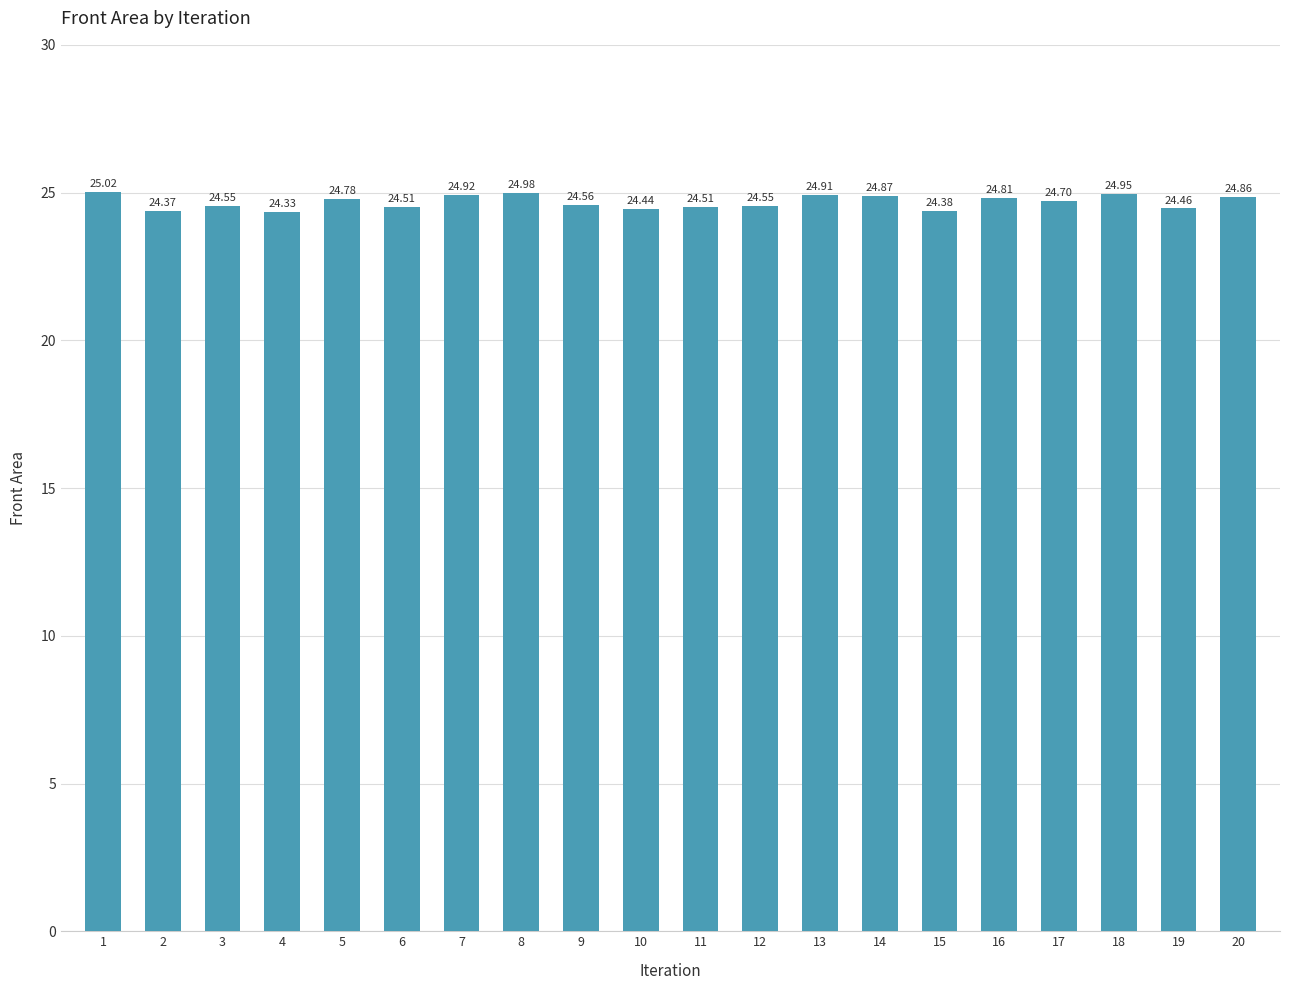

What is the smallest value displayed?

24.3